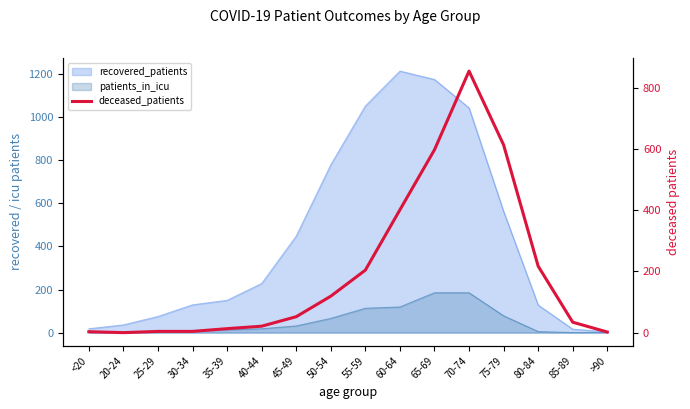

How many values are above zero?

15